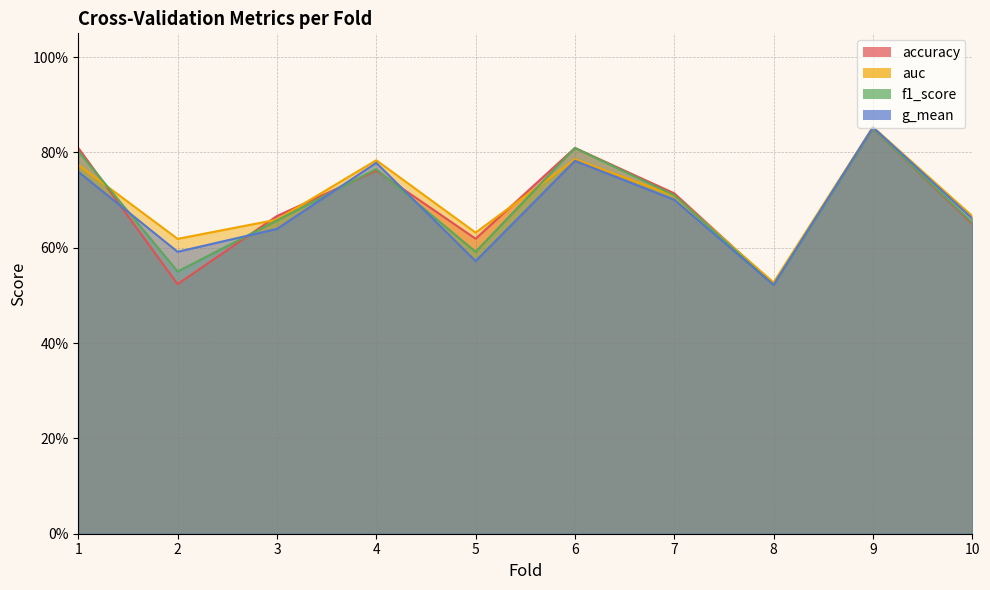

At how many categories does at least one series exceed 0?

10